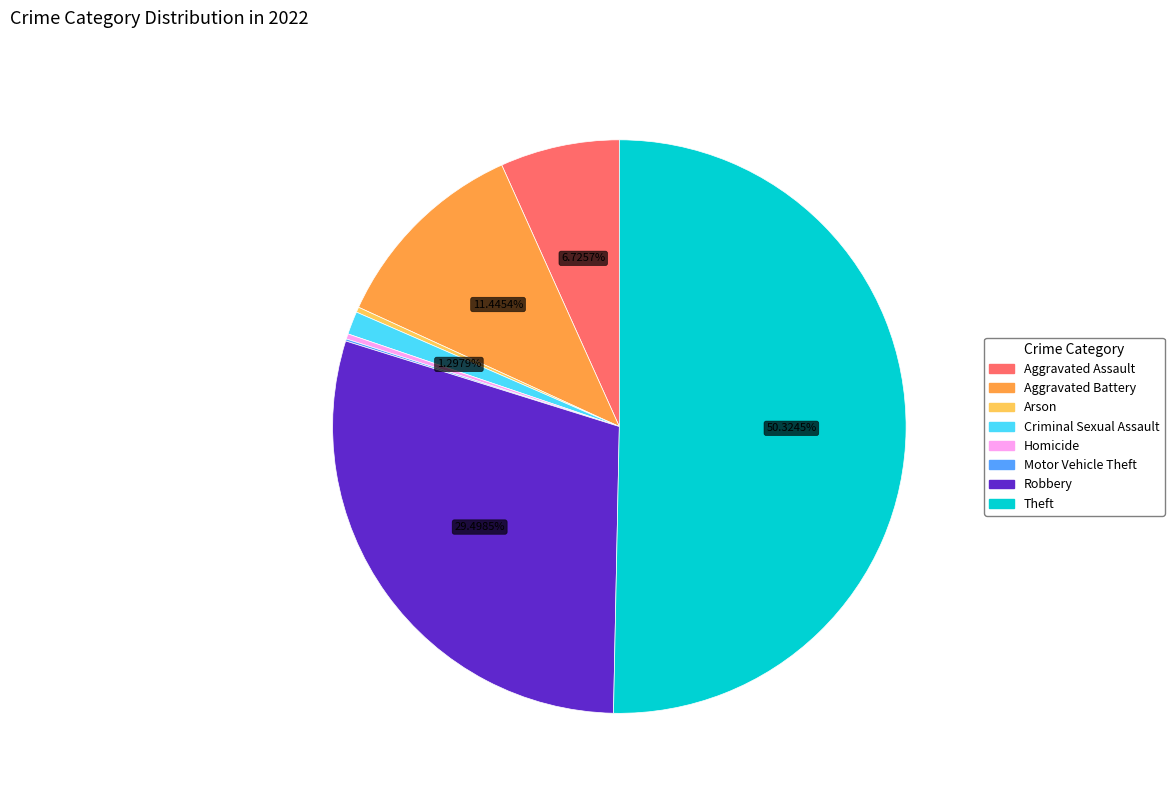

What is the ratio of the value at Robbery to the value at Theft?

0.6